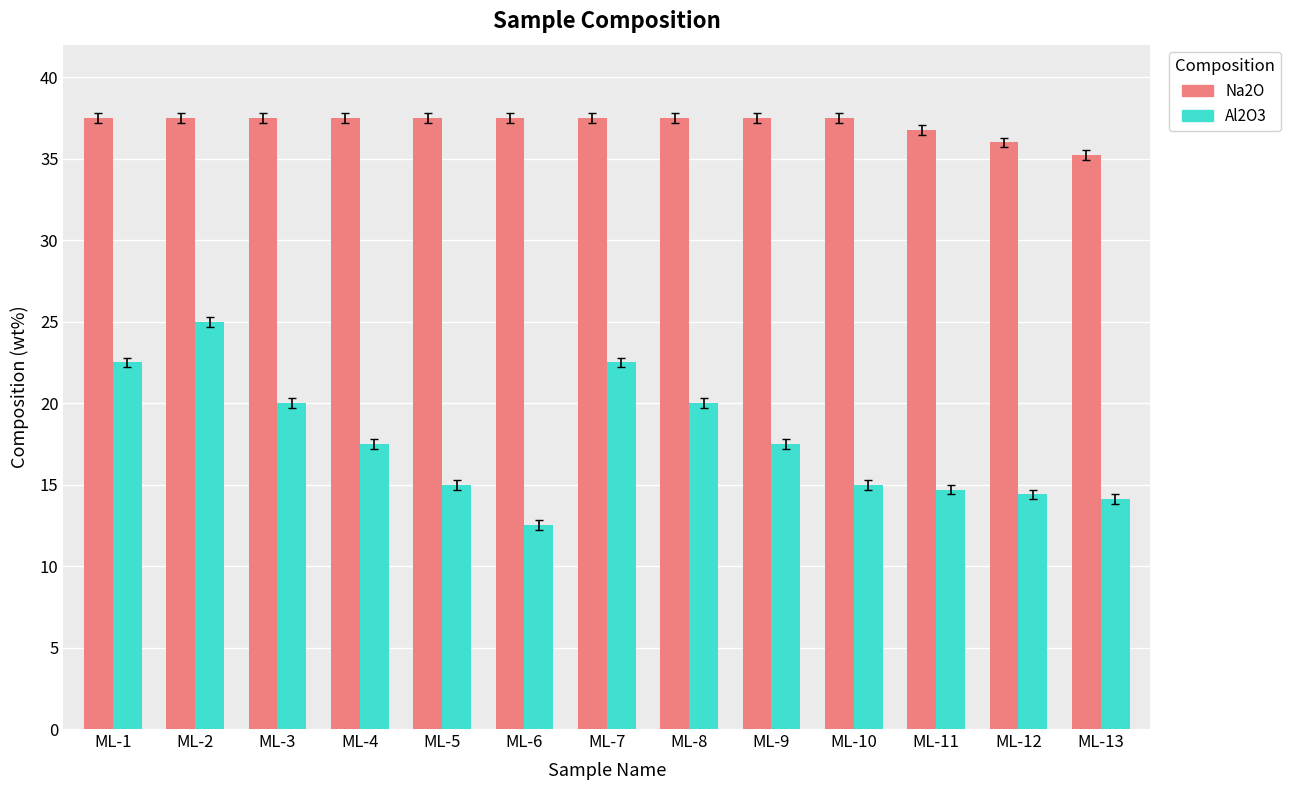

What is the value of the Al2O3 bar at the 9th from the left?

17.5